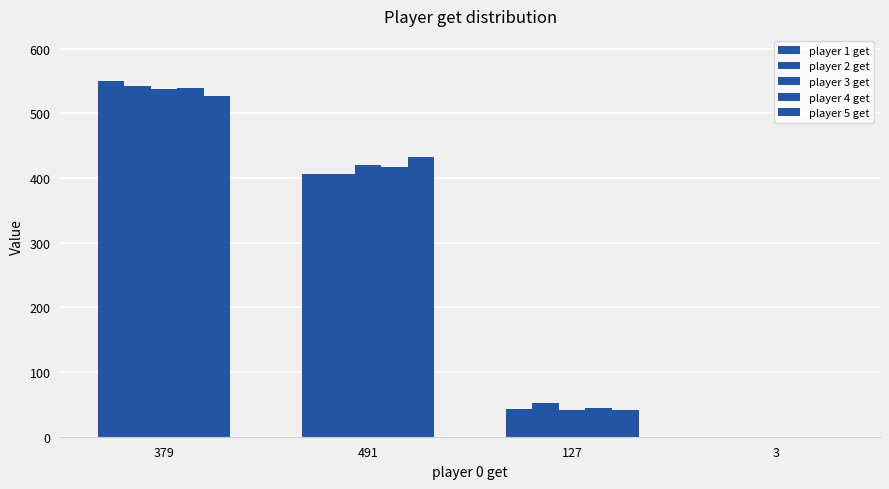

How many distinct data groups are displayed?

5